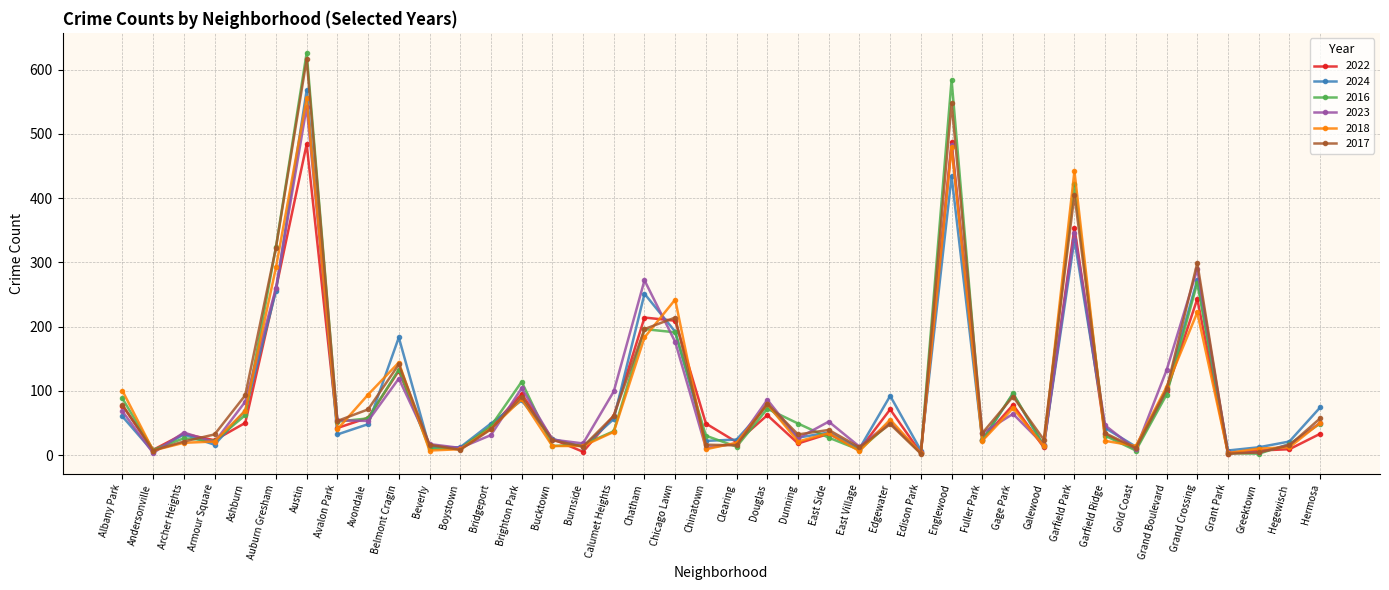

Which series has the largest range (max minus min)?

2016